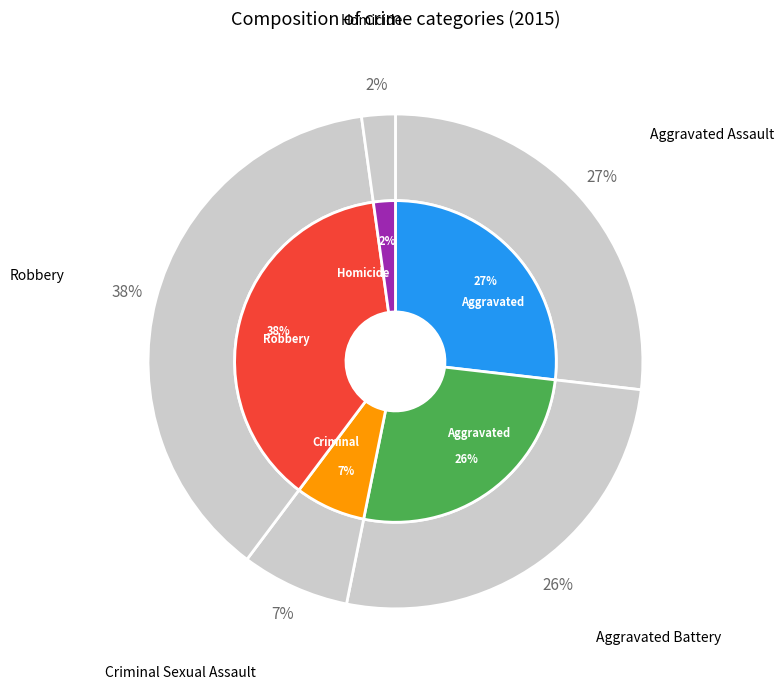

How many slices are in this pie chart?

5